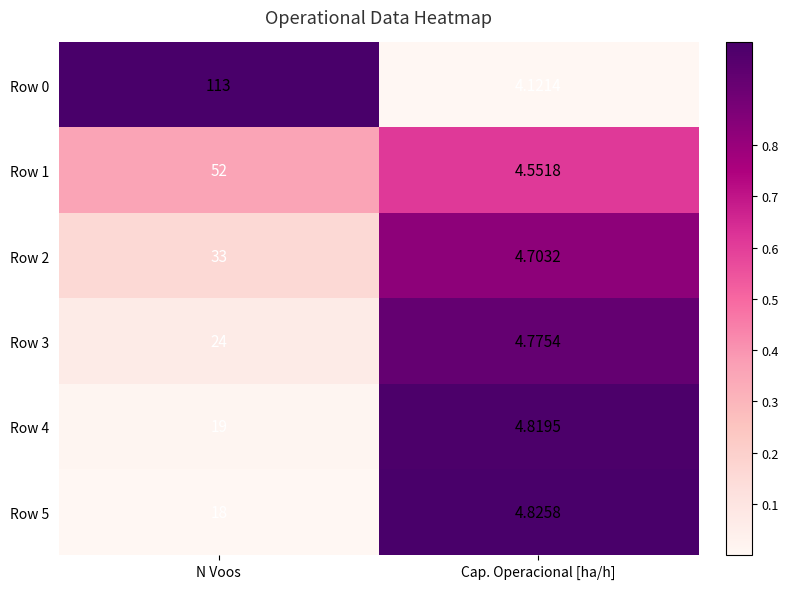

How many series are shown in this chart?

6